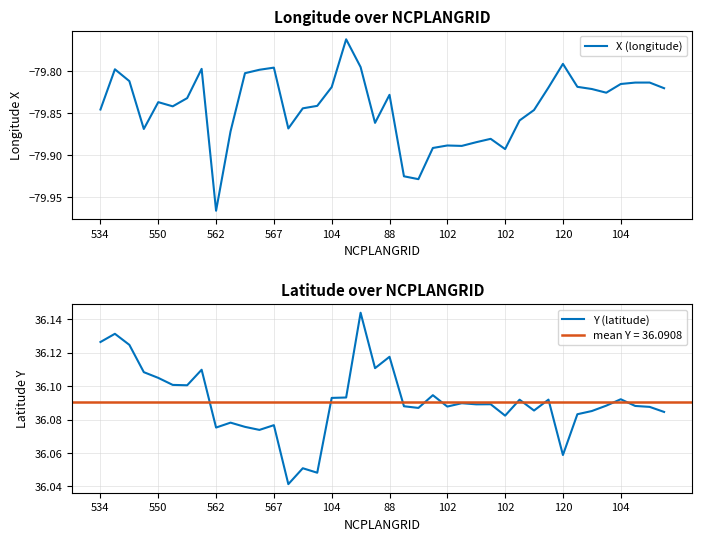

True or false: Y (latitude) has more than 2 points higher than both neighbors.

True